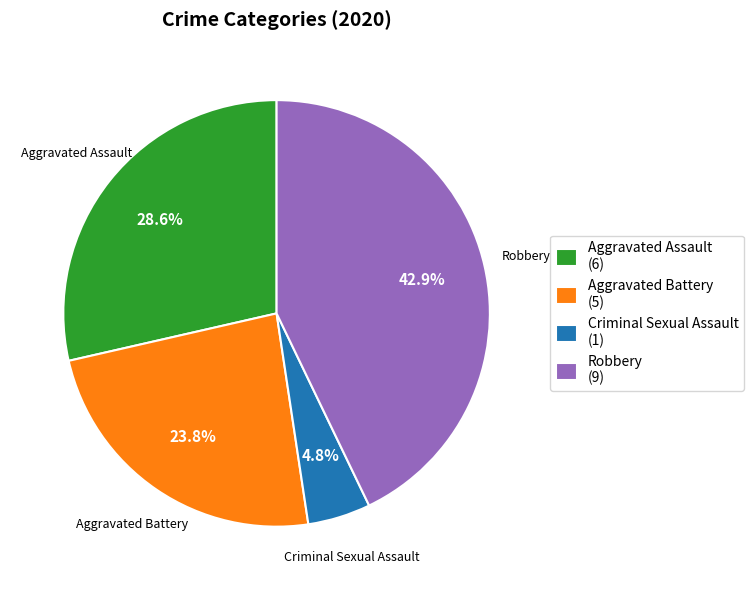

What portion of the pie excludes Criminal Sexual Assault (1)?

95.2%